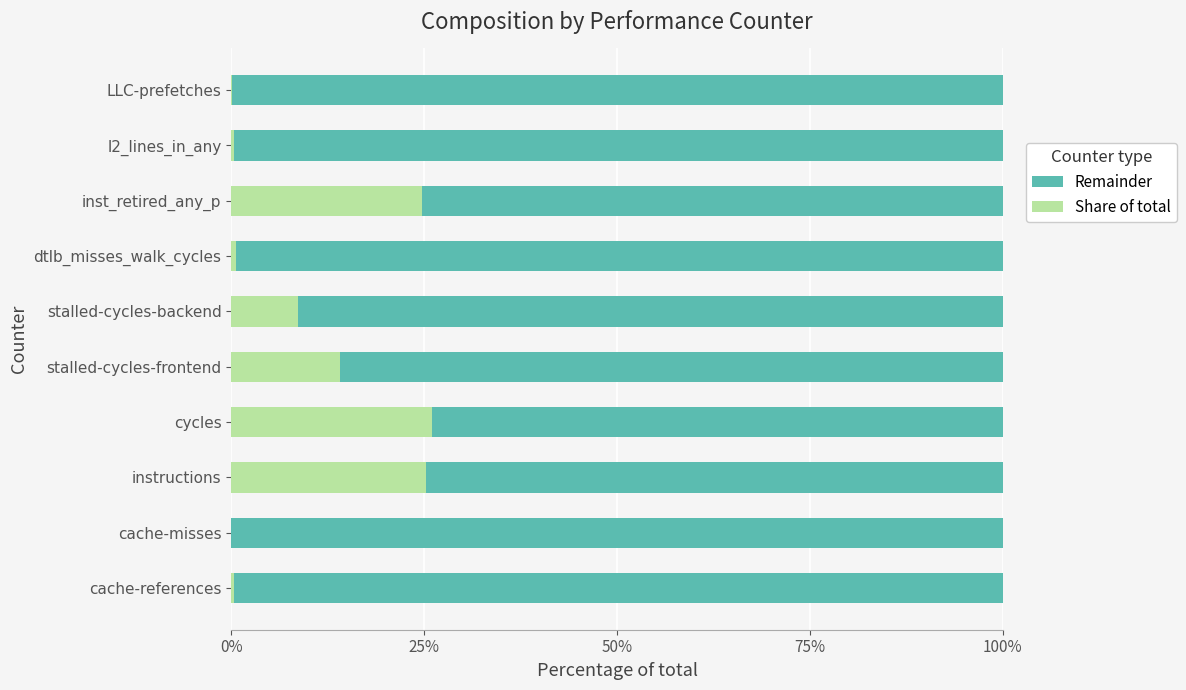

What is the sum of all Share of total values?

100.0